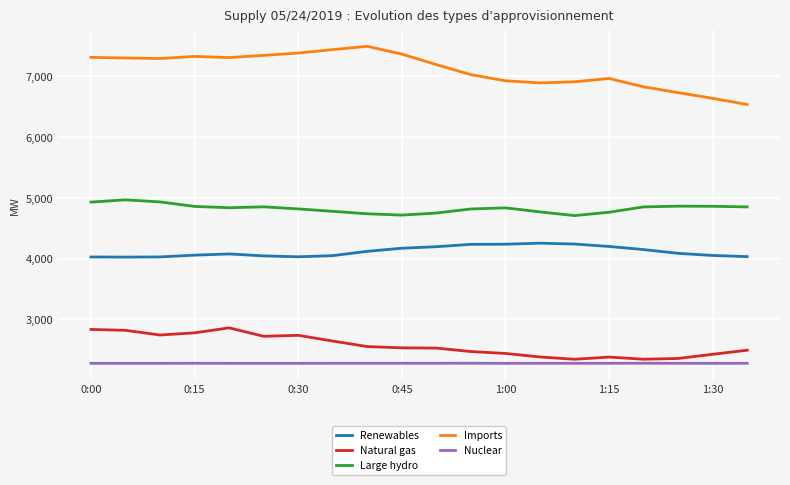

What is the highest value of the Imports series?

7494